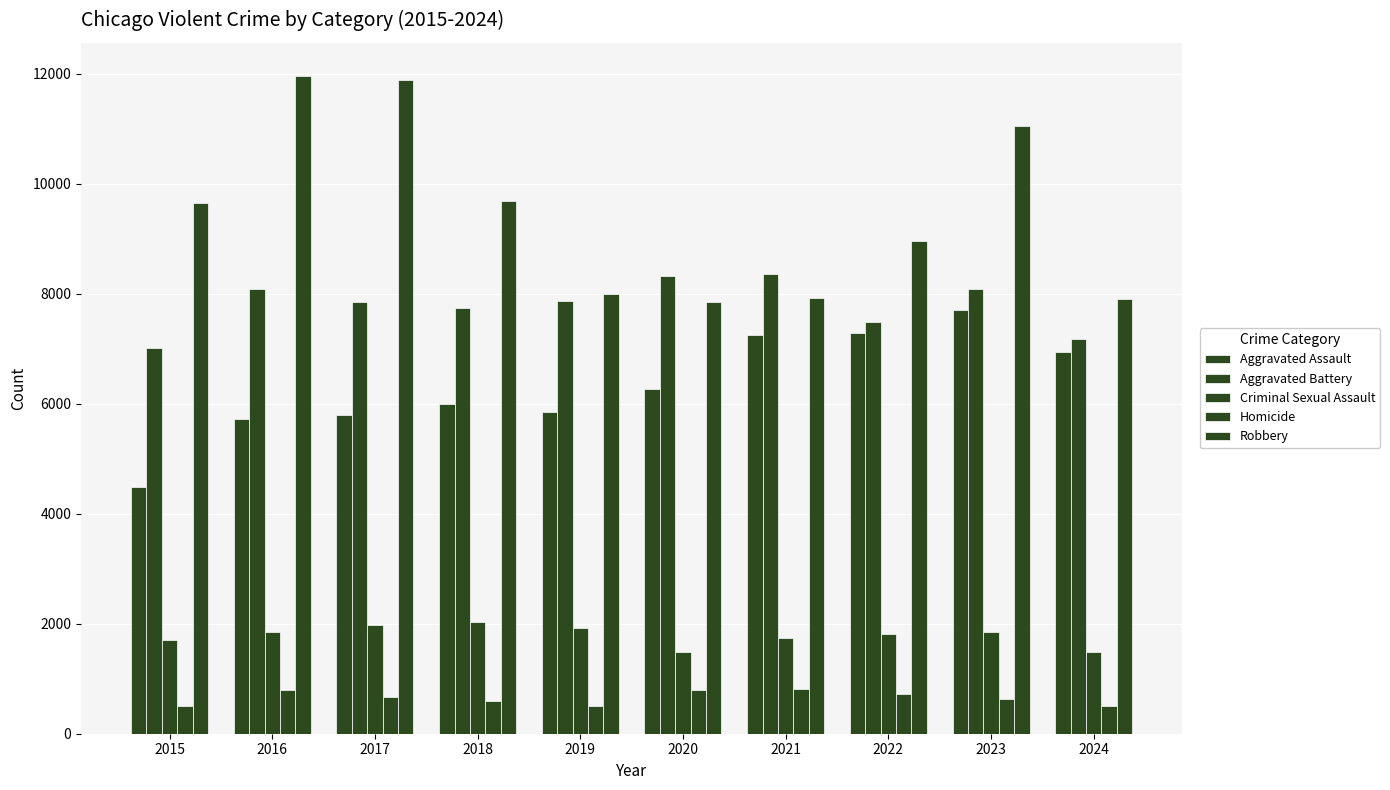

What is the difference between the maximum and second lowest values in the Aggravated Assault series?

1997